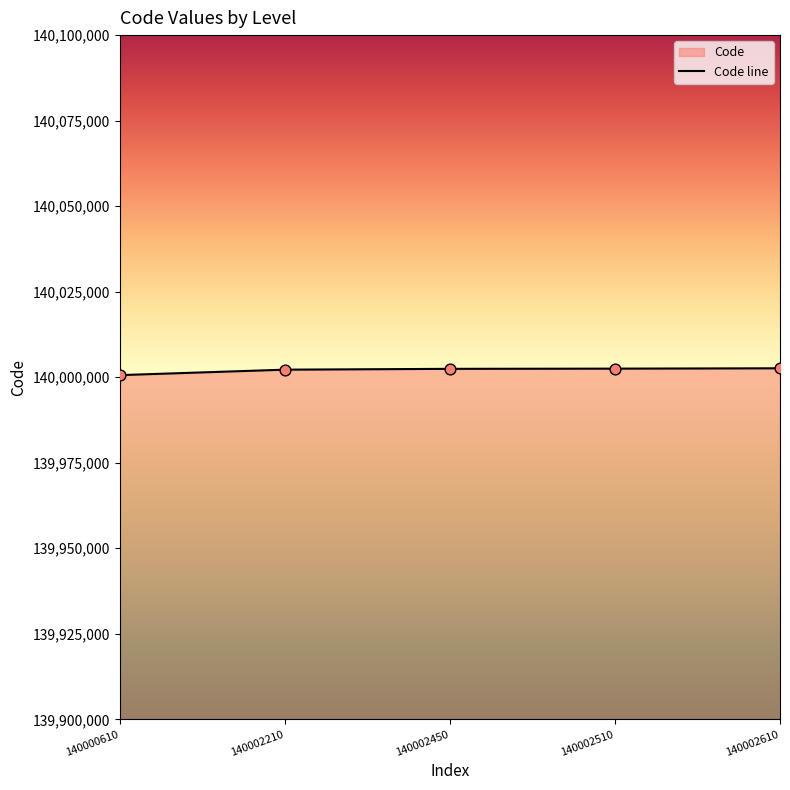

What is the ratio of the value at 140002510 to the value at 140002210?

1.0